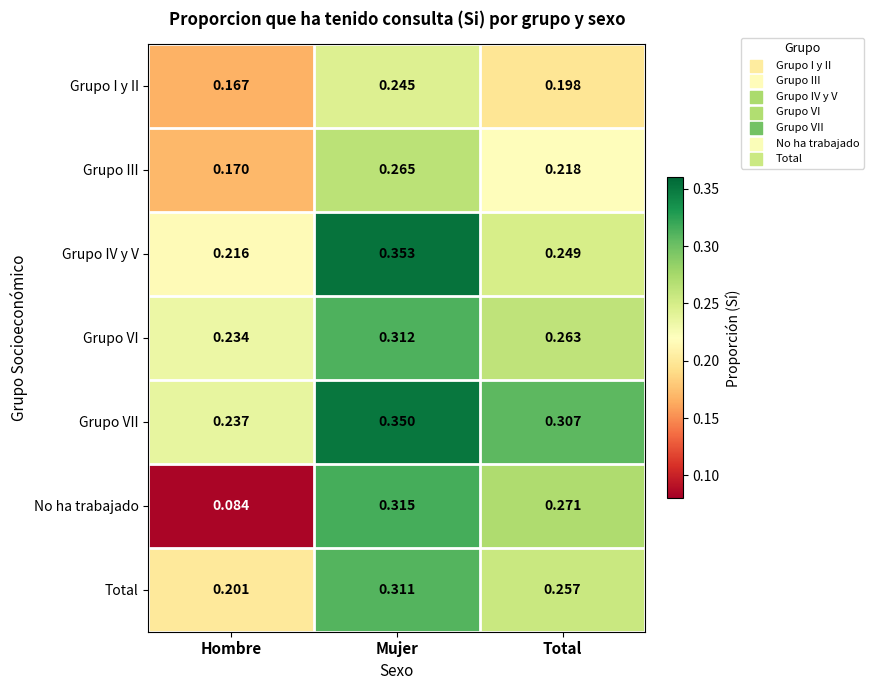

At which category is the sum across all series the highest?

Mujer